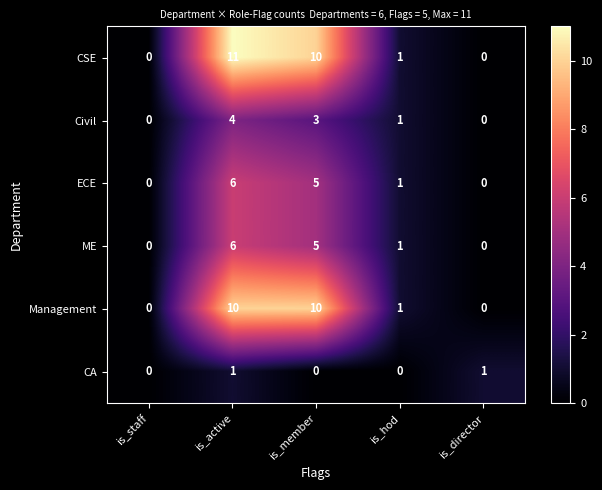

Which series has the widest spread of values?

CSE